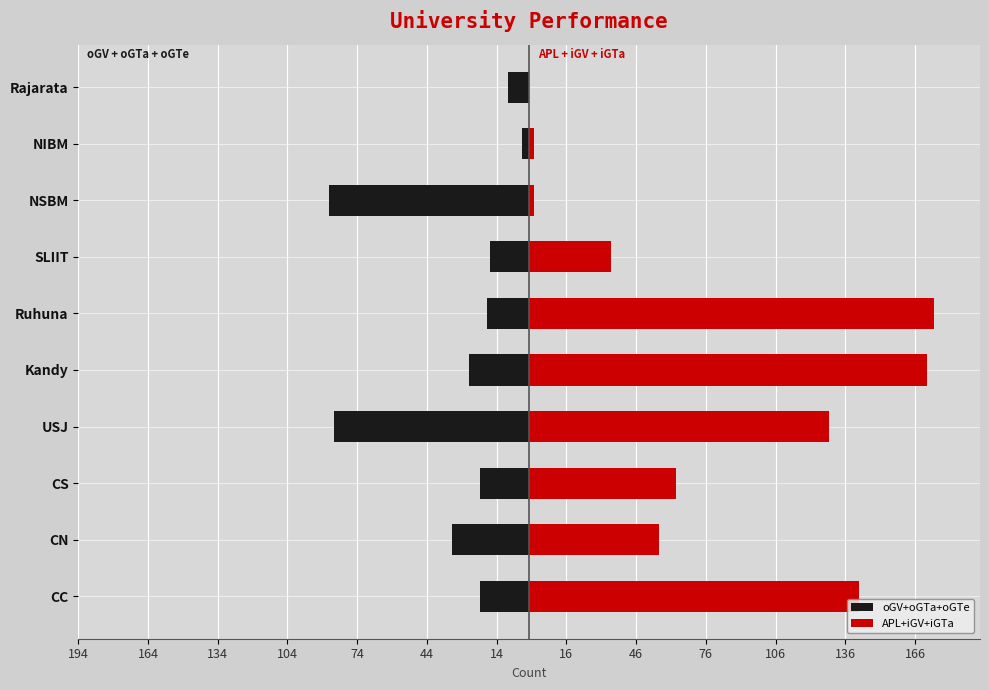

Which has a higher value, CC or SLIIT?

SLIIT